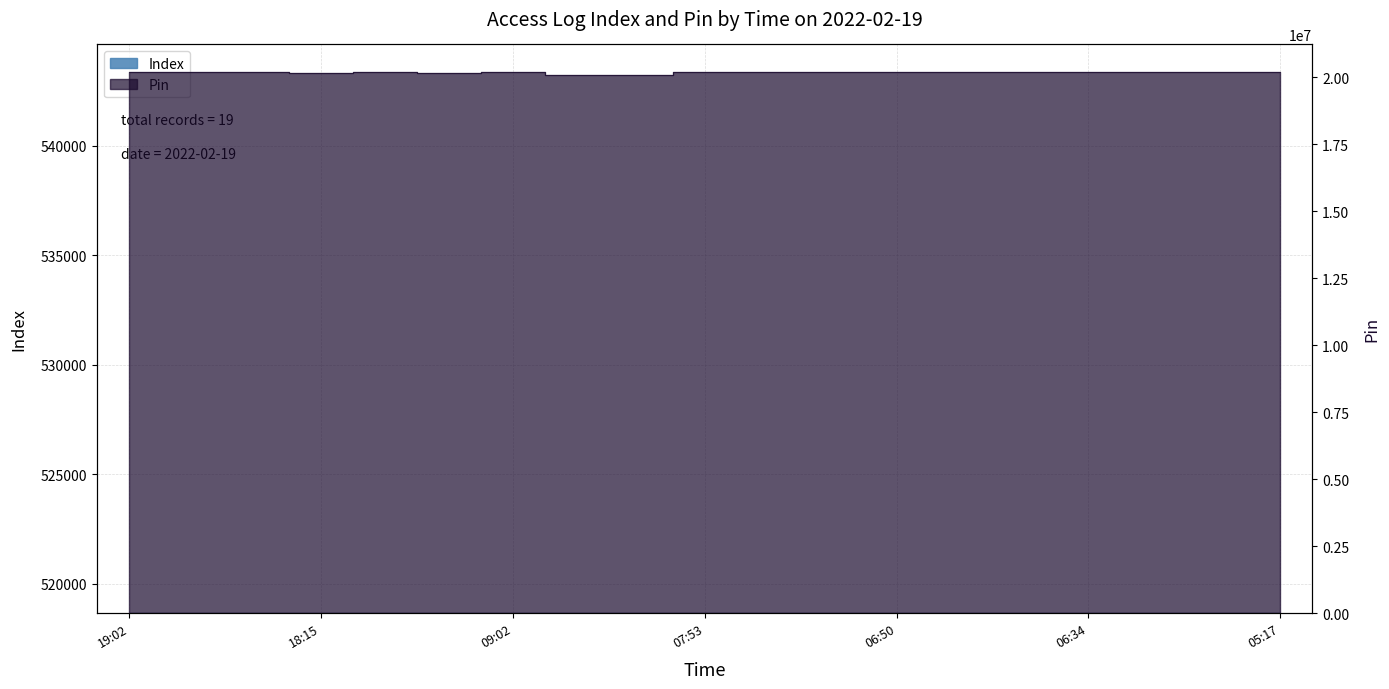

At which label is Index closest to 518672?

07:53